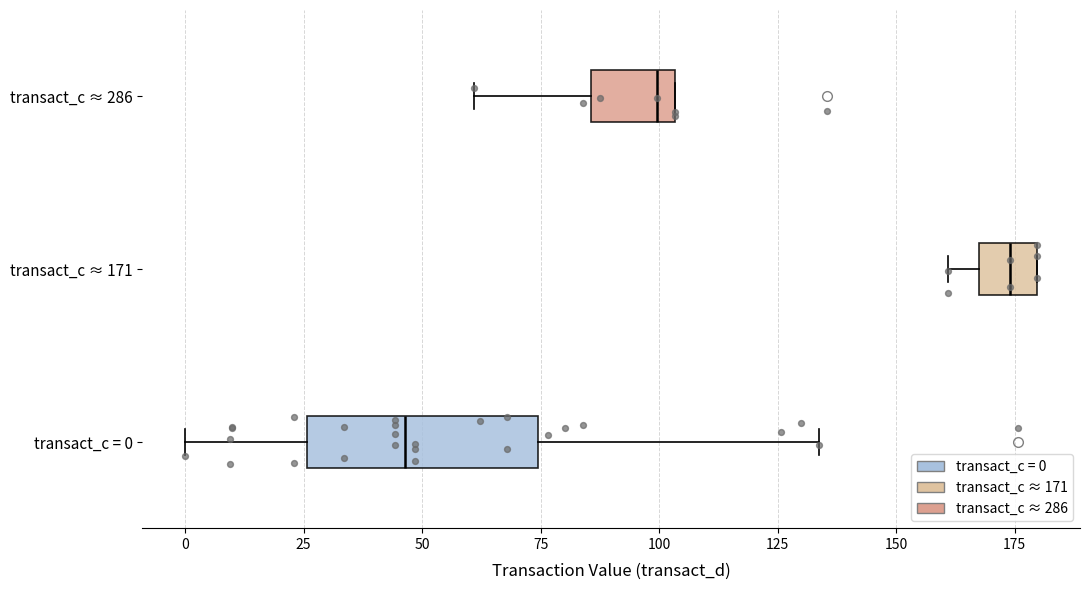

Reading bottom to top, transcribe this box plot: for each box, give where its median line is, the range the box spans, and where its two whiskers end, as read against the x-axis. The values are not printed on the chart, so give them approximately, as read against the axis.

transact_c = 0: median 45, box 25 to 75, whiskers 0 to 135
transact_c ≈ 171: median 175, box 165 to 180, whiskers 160 to 180
transact_c ≈ 286: median 100, box 85 to 105, whiskers 60 to 105